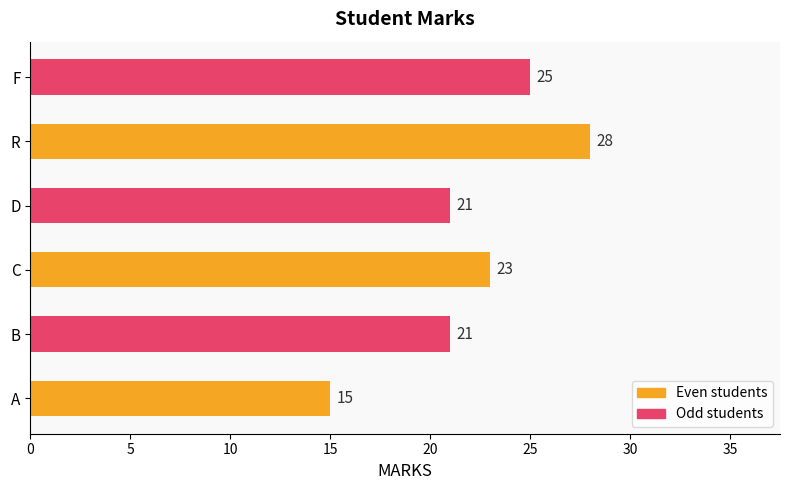

Are the bars horizontal?

Yes